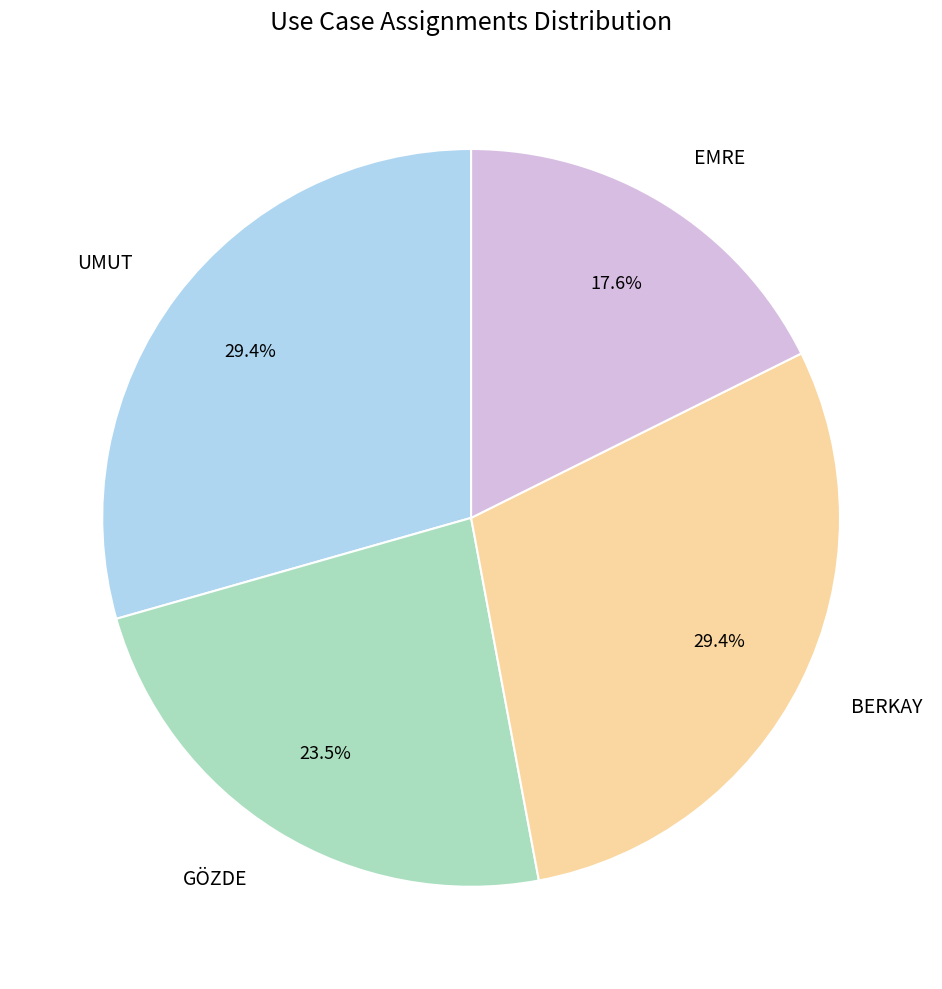

How much of the chart is everything except UMUT?

70.6%